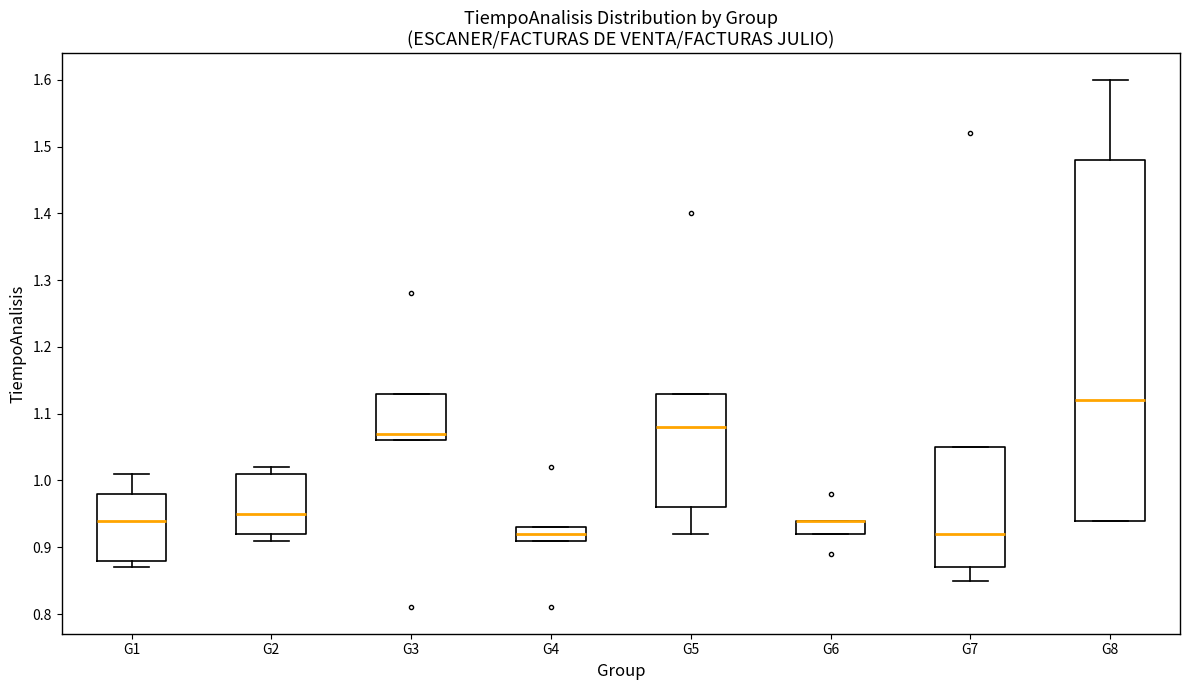

Where does the median line of the box for G5 sit on the y-axis? The values are not printed on the chart, so give them approximately, as read against the axis.

1.08